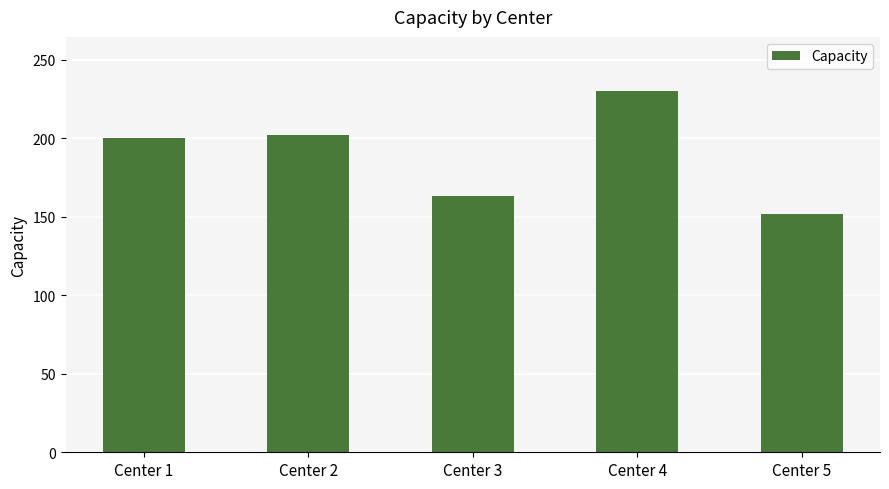

How many data points are less than 200?

2